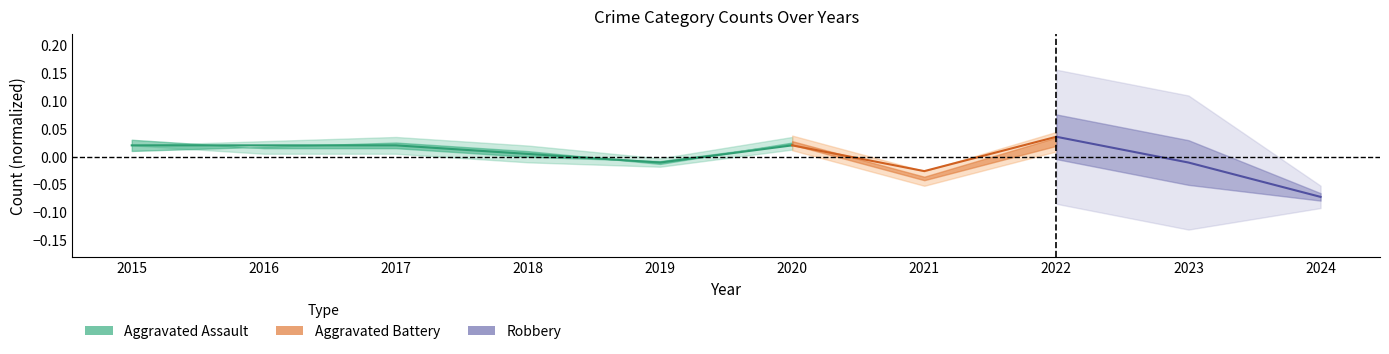

How many values are between 0 and 1?

5